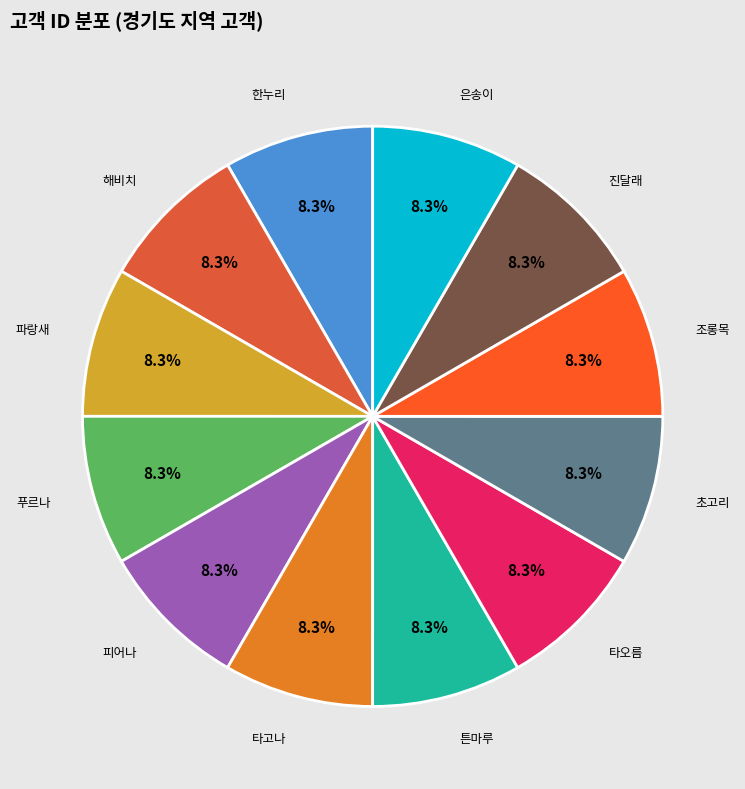

How much of the chart is everything except 초고리?

91.7%